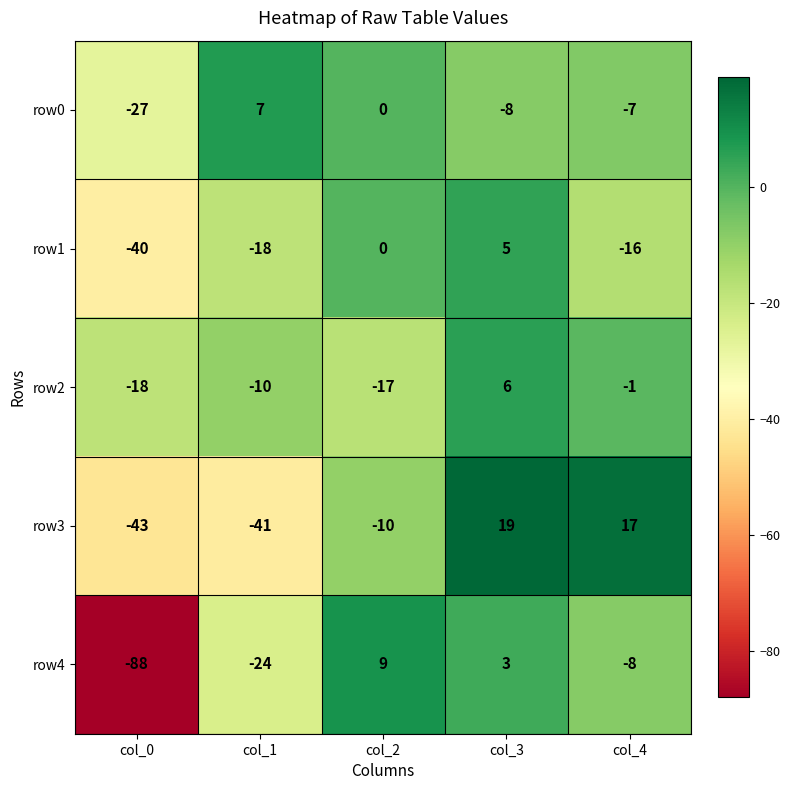

What is the sum of the row1 values at col_3 and col_2?

5